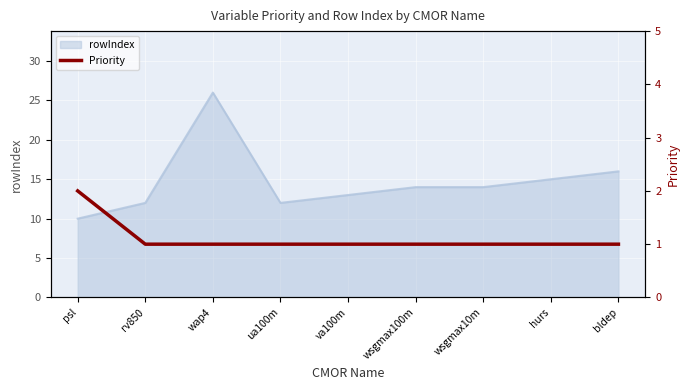

The rowIndex series shows 16 at bldep. True or false?

True